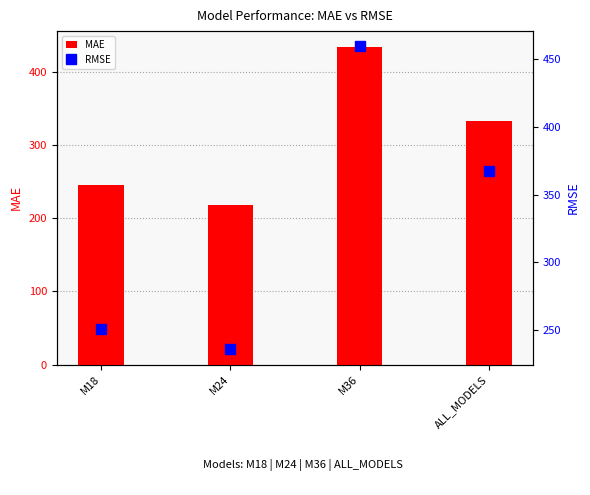

Rank the series by their average value, from lowest to highest.

MAE, RMSE